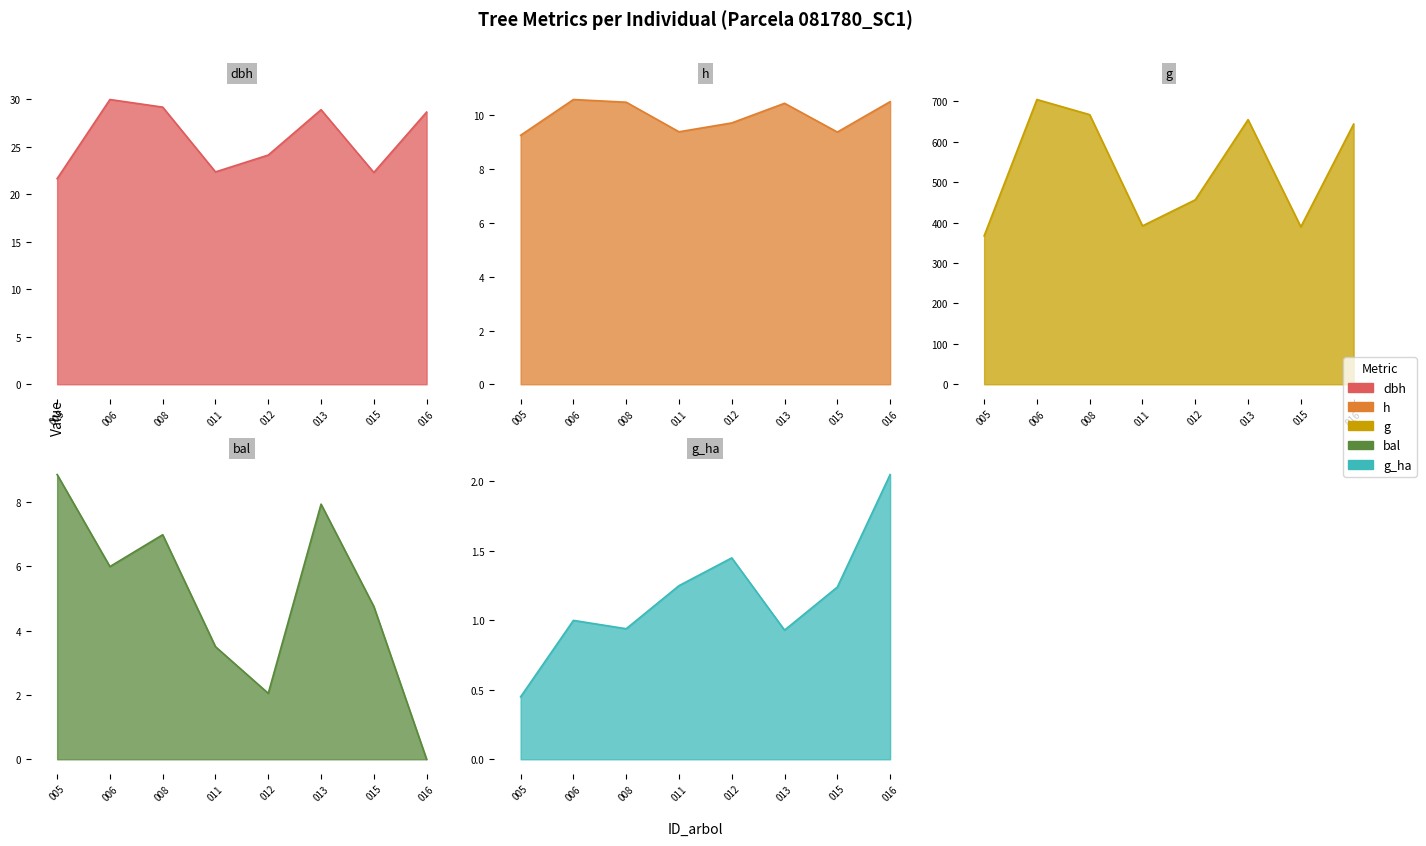

In dbh, how many points are higher than both neighbors (excluding endpoints)?

2